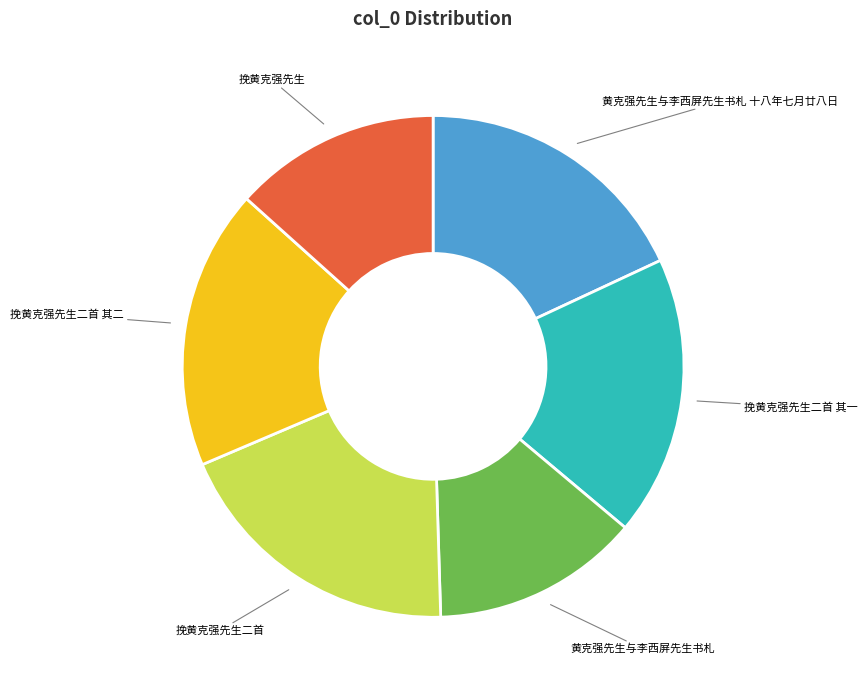

What is the largest slice in the pie chart?

挽黄克强先生二首